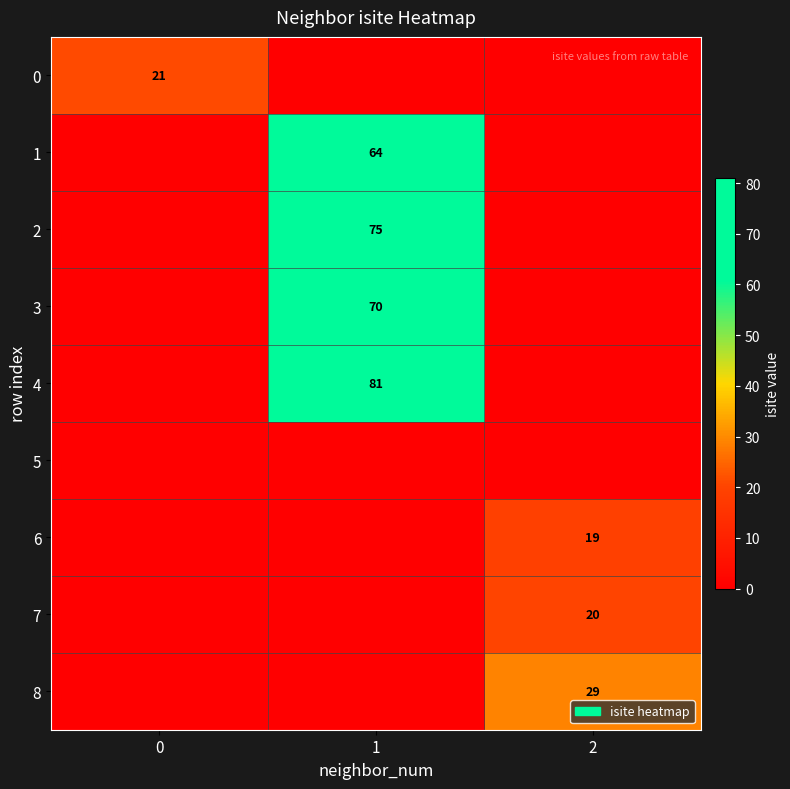

Is the value of 2 at 1 greater than the value of 6 at 2?

Yes